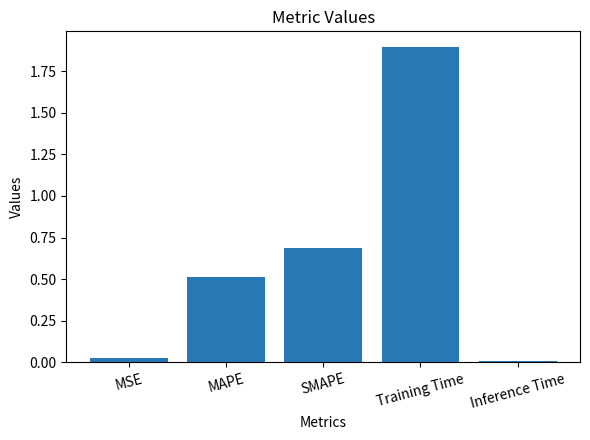

True or false: the data shows 0.7 at SMAPE.

True